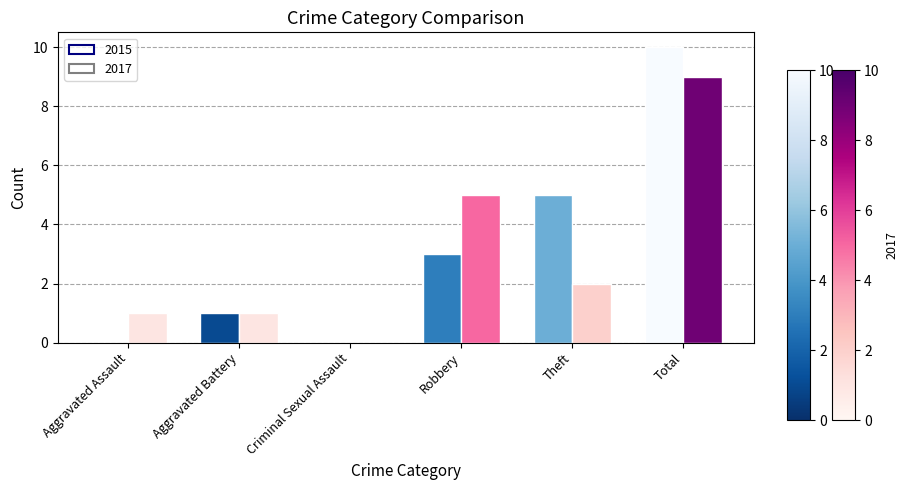

What are all the series names shown in the legend?

2015, 2017